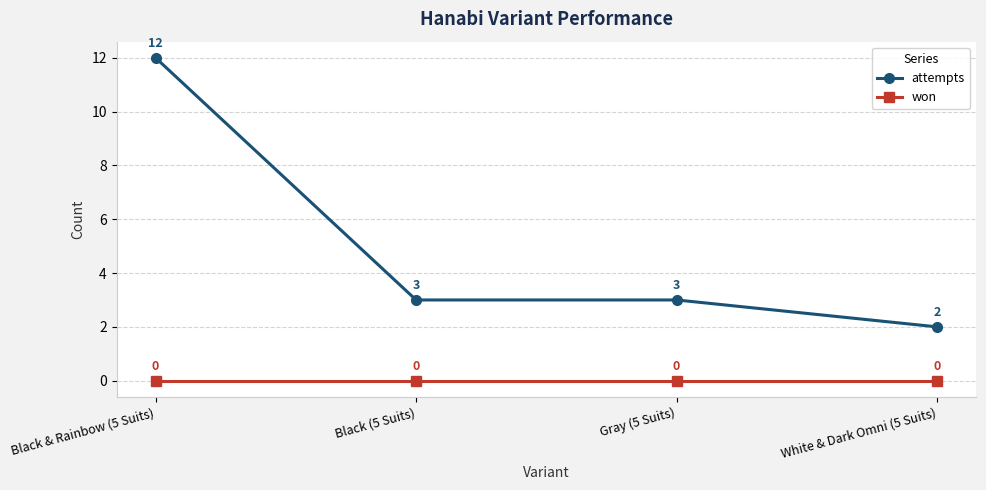

At which category is the sum across all series the highest?

Black & Rainbow (5 Suits)